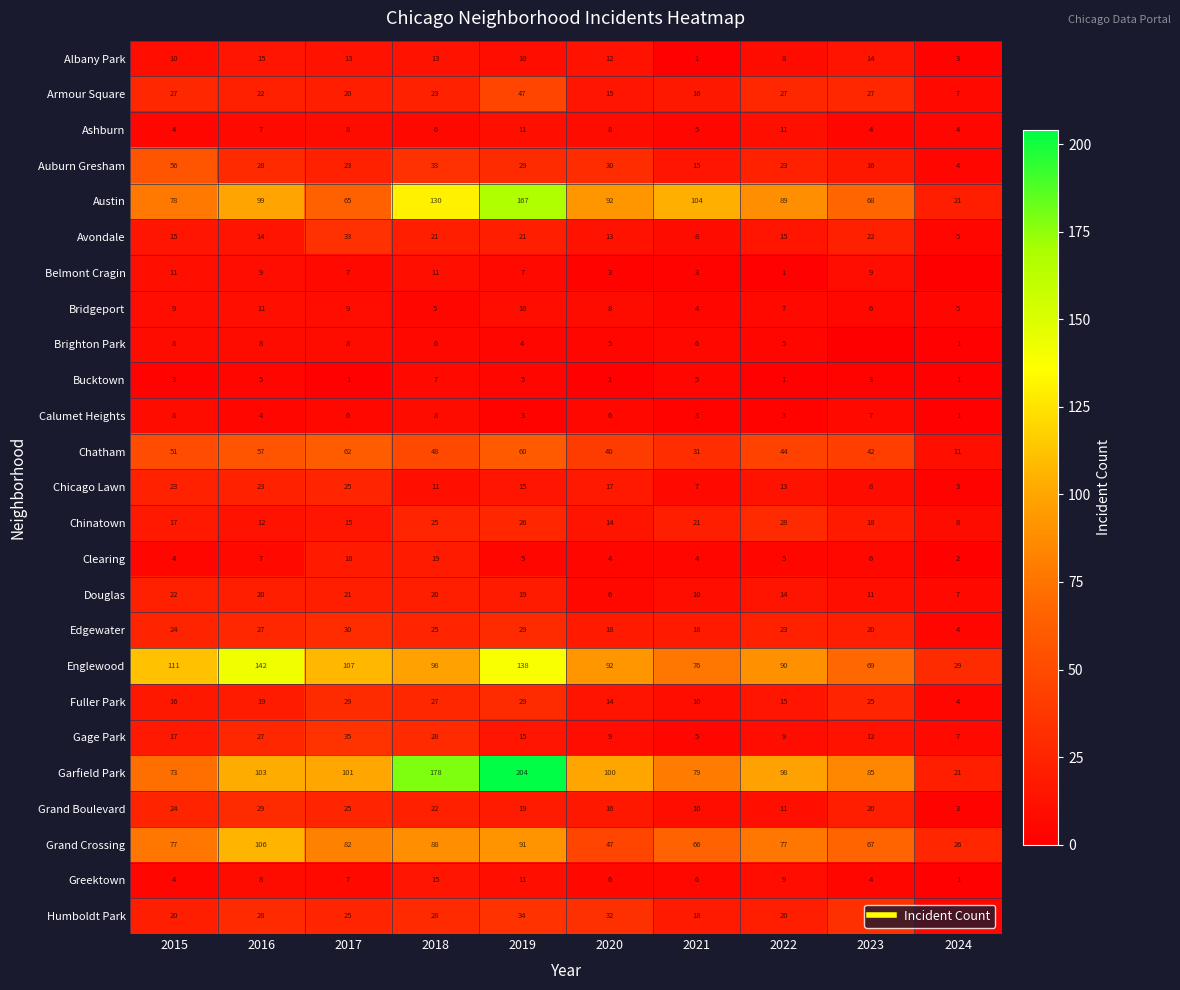

Between 2015 and 2018, which series saw the biggest shift?

Garfield Park